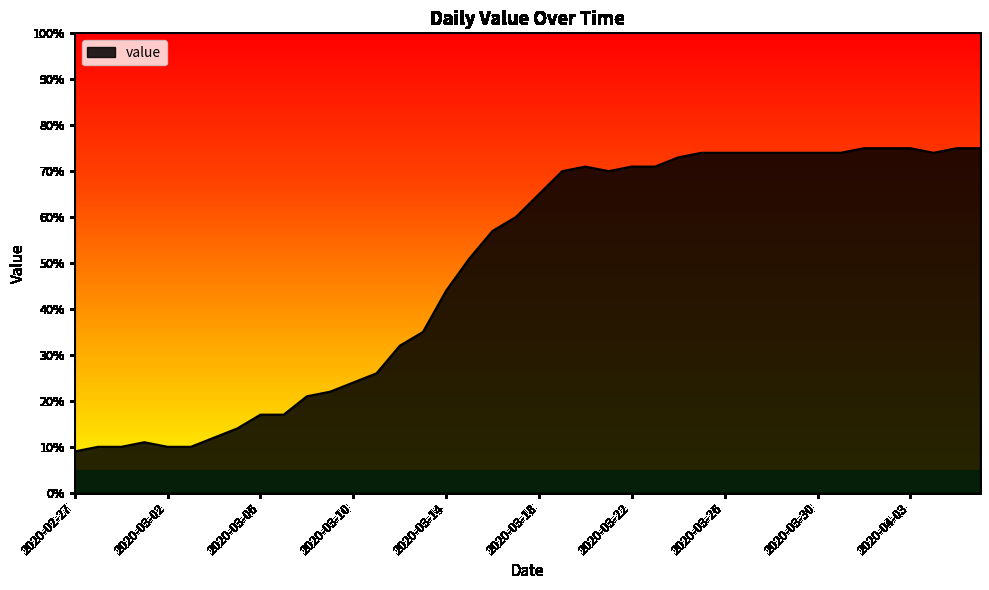

What is the minimum value shown in the chart?

9